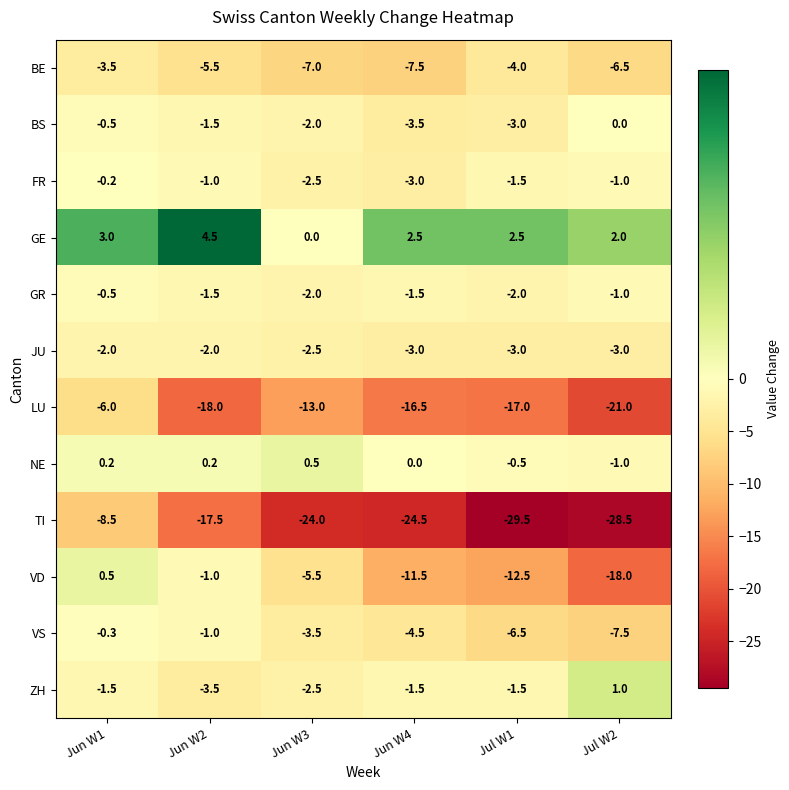

Which series has the largest total across all categories?

GE